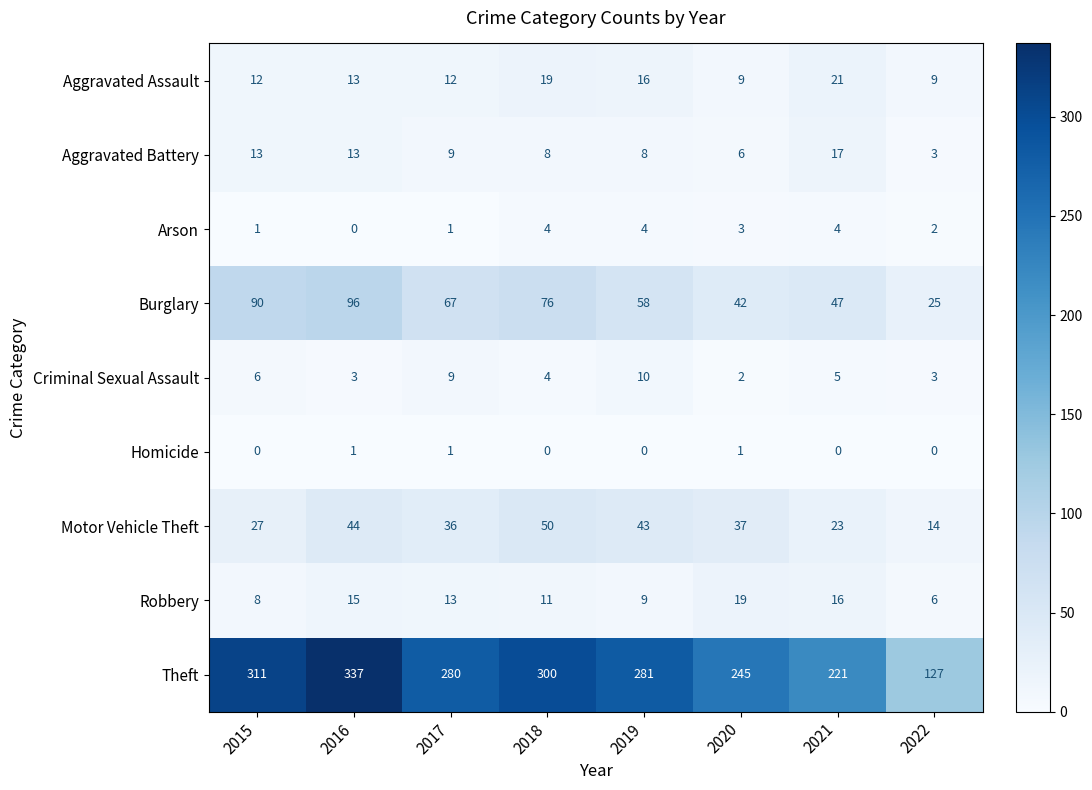

Count the Homicide values in the range 0 to 1.

8